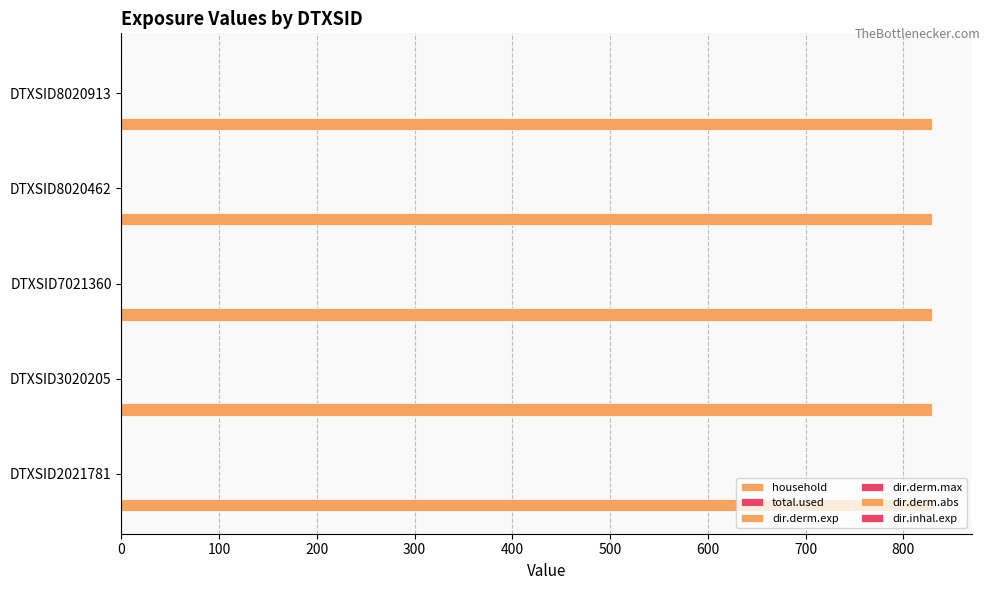

Which series changed the most between DTXSID8020462 and DTXSID8020913?

household